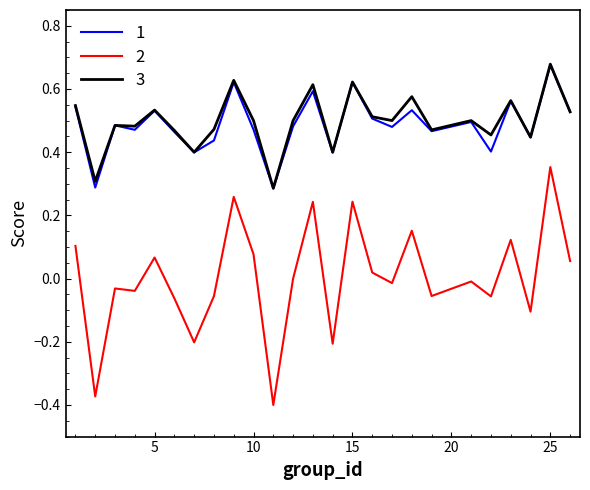

True or false: 1 and 2 intersect in this chart.

False